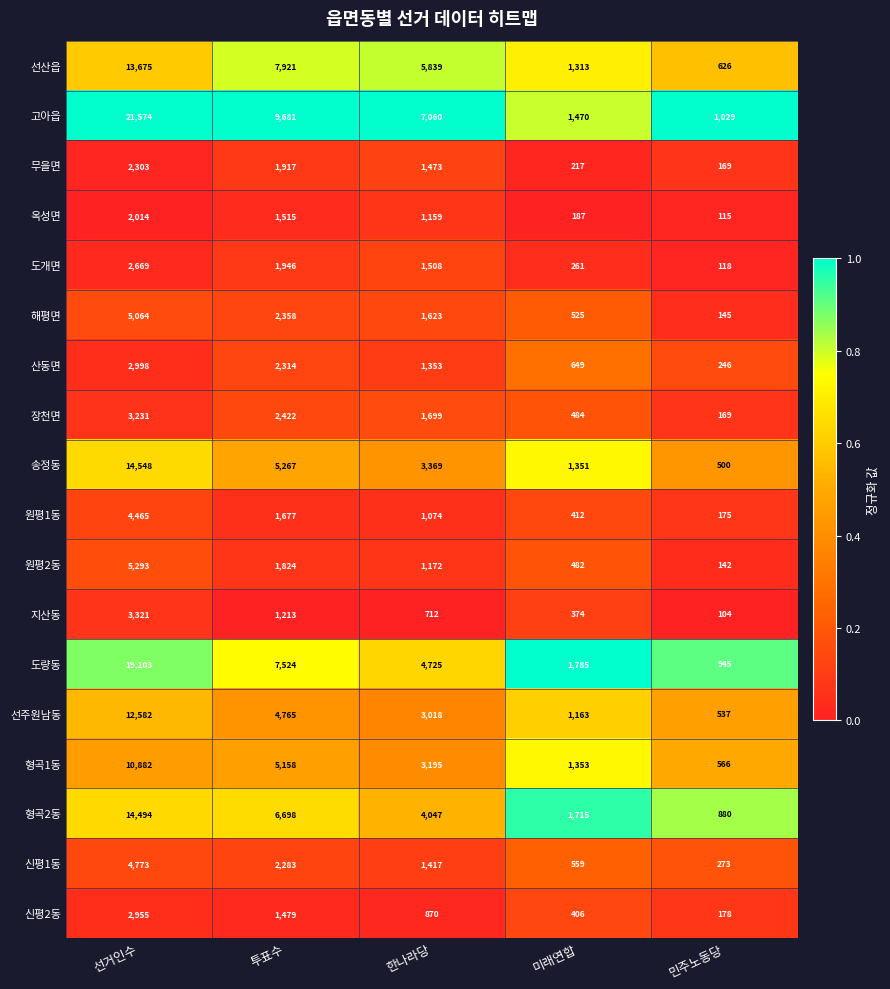

Which series changed the most between 투표수 and 한나라당?

도량동